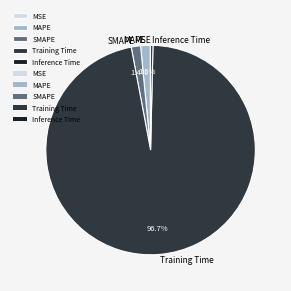

Combined, what portion of the pie is SMAPE and MAPE?

2.9%